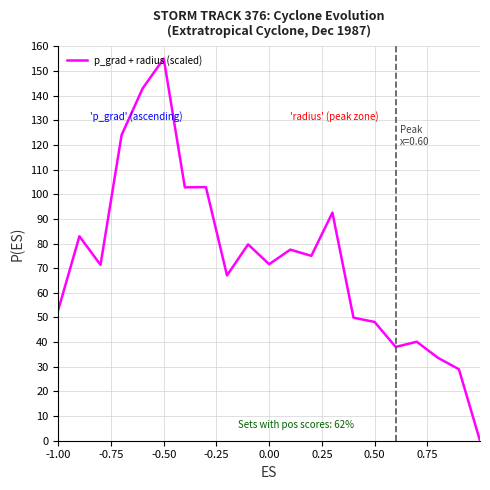

What is the greatest value displayed?

155.0